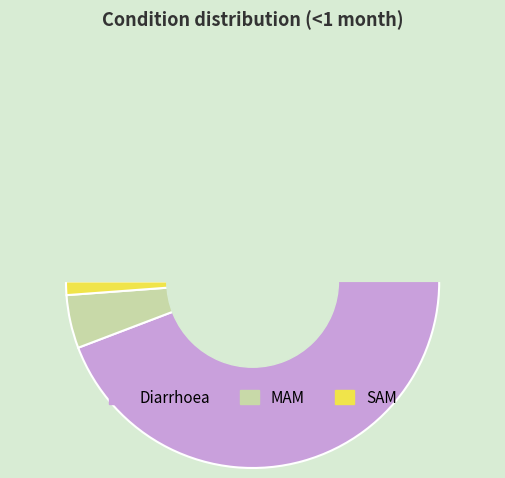

True or false: MAM accounts for 1% of the total.

False